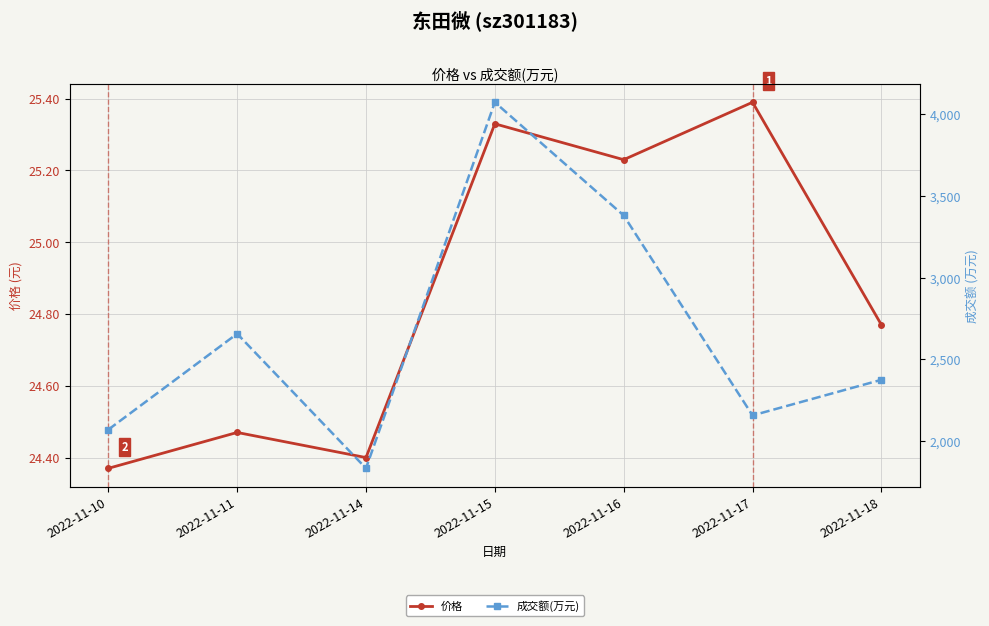

Reading left to right, list all the values displayed in this chart.

价格: 2022-11-10=24.4	2022-11-11=24.5	2022-11-14=24.4	2022-11-15=25.3	2022-11-16=25.2	2022-11-17=25.4	2022-11-18=24.8
成交额(万元): 2022-11-10=2070.0	2022-11-11=2657.0	2022-11-14=1833.0	2022-11-15=4074.0	2022-11-16=3381.0	2022-11-17=2157.0	2022-11-18=2375.0